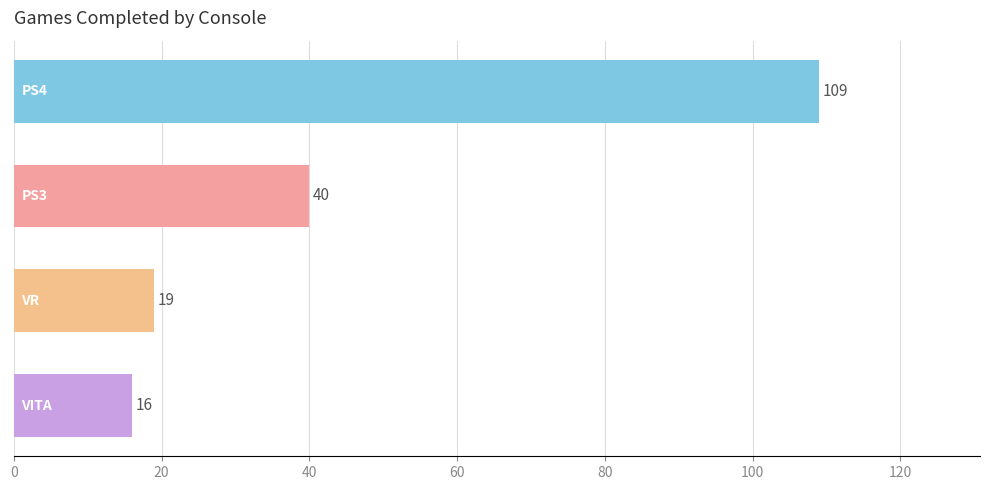

What is the difference between the maximum and minimum values?

93